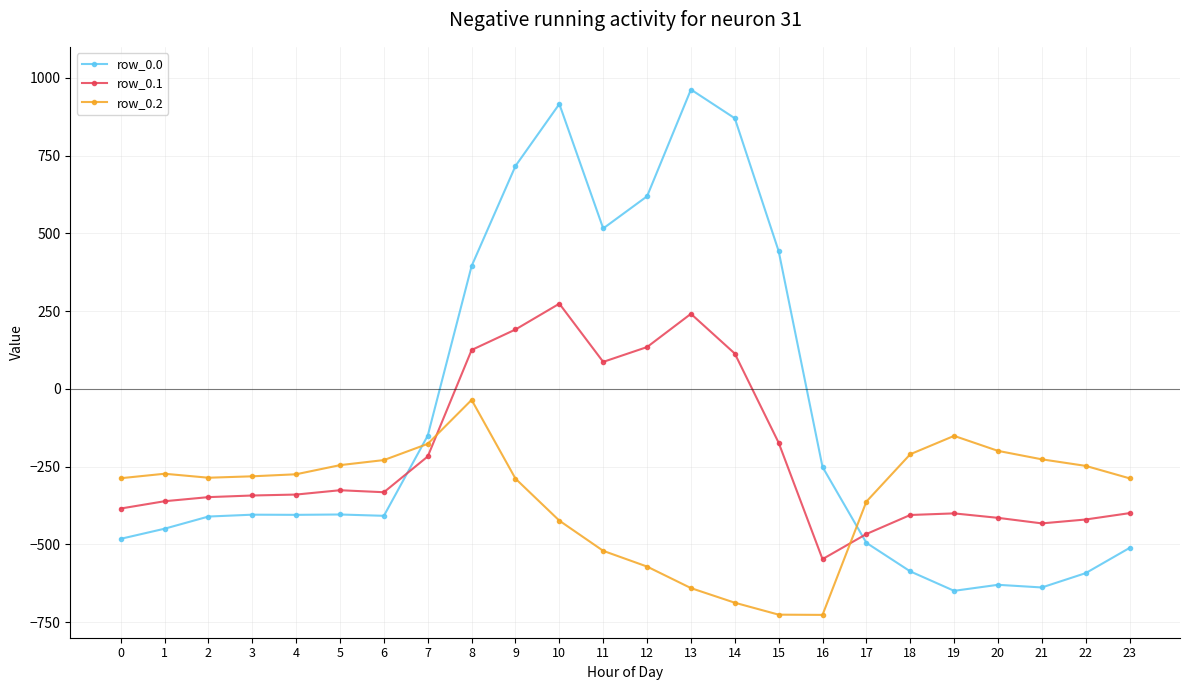

Rank the series by their maximum value, from lowest to highest.

row_0.2, row_0.1, row_0.0